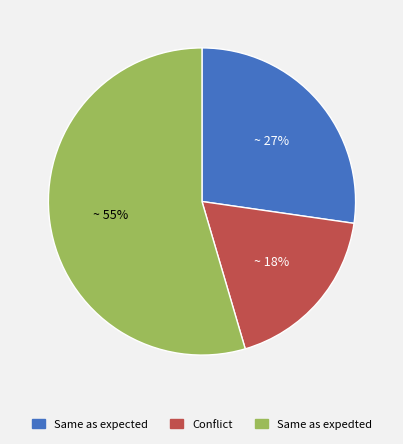

True or false: Same as expedted accounts for 55% of the total.

True